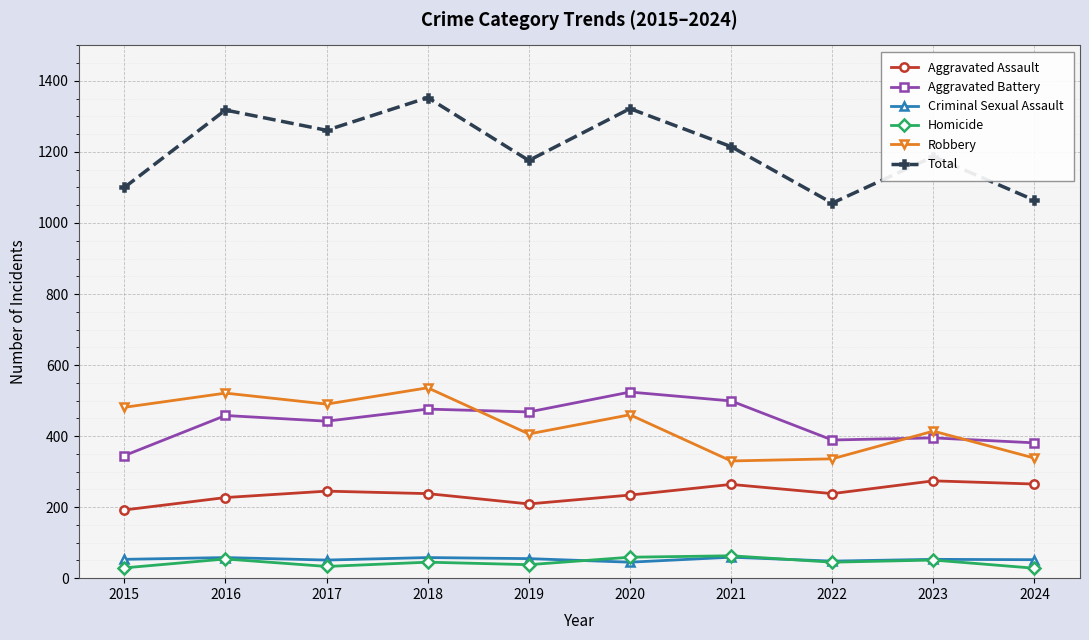

True or false: Total has a value of 1215 at 2021.

True